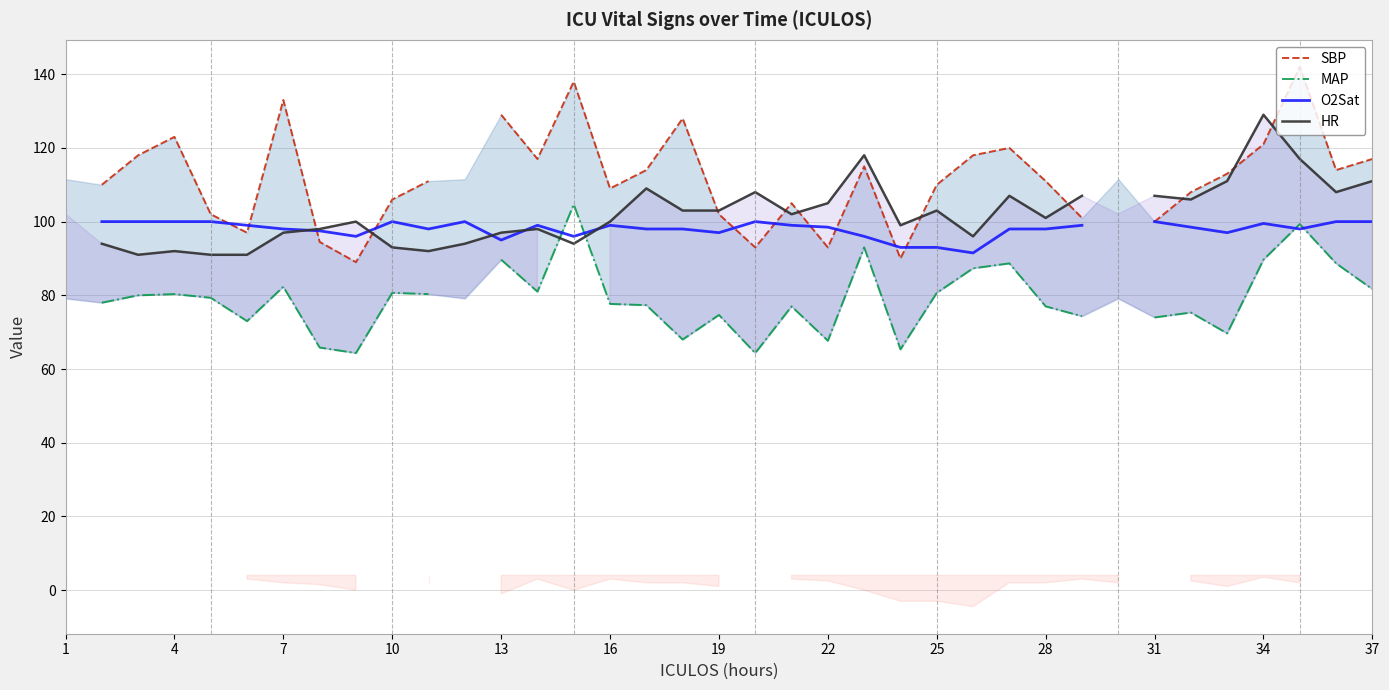

How many lines are shown in the chart?

4